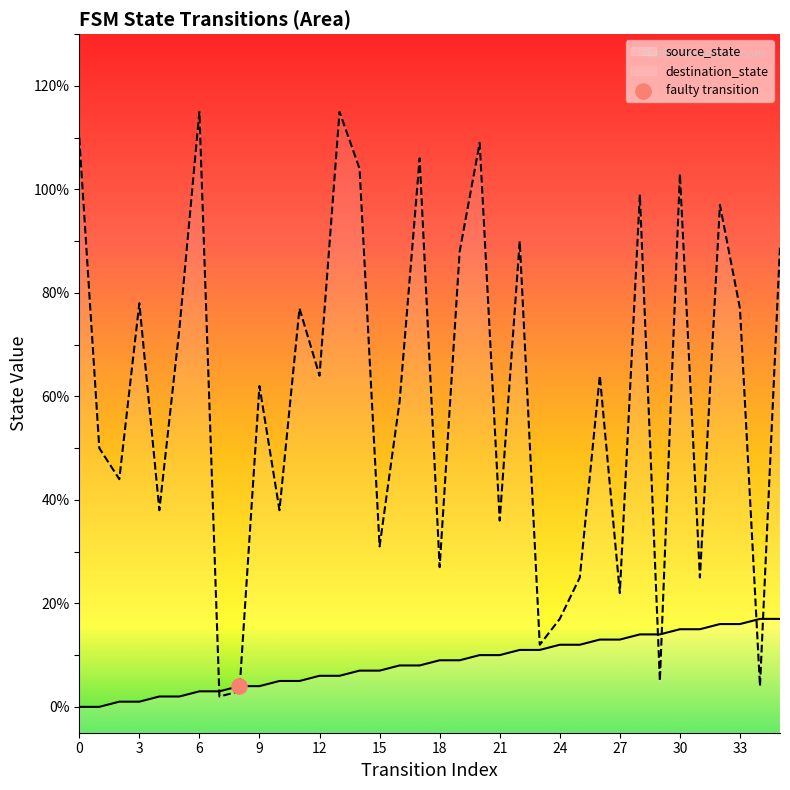

At how many categories does at least one series exceed 34?

25